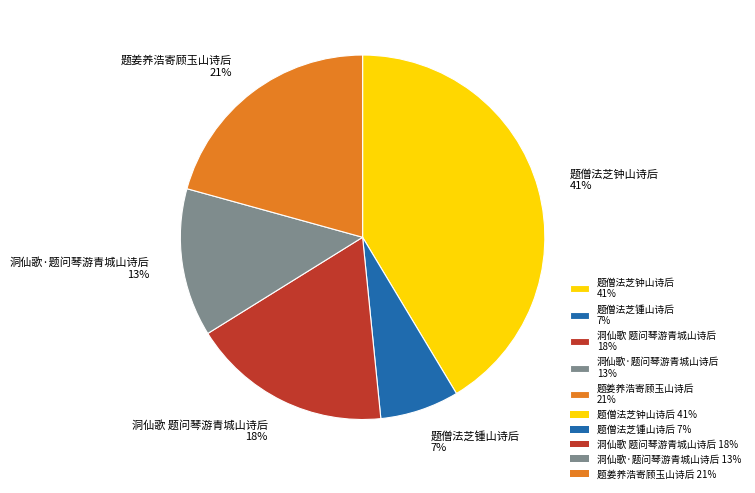

Which category has the smallest portion of the pie?

题僧法芝锺山诗后